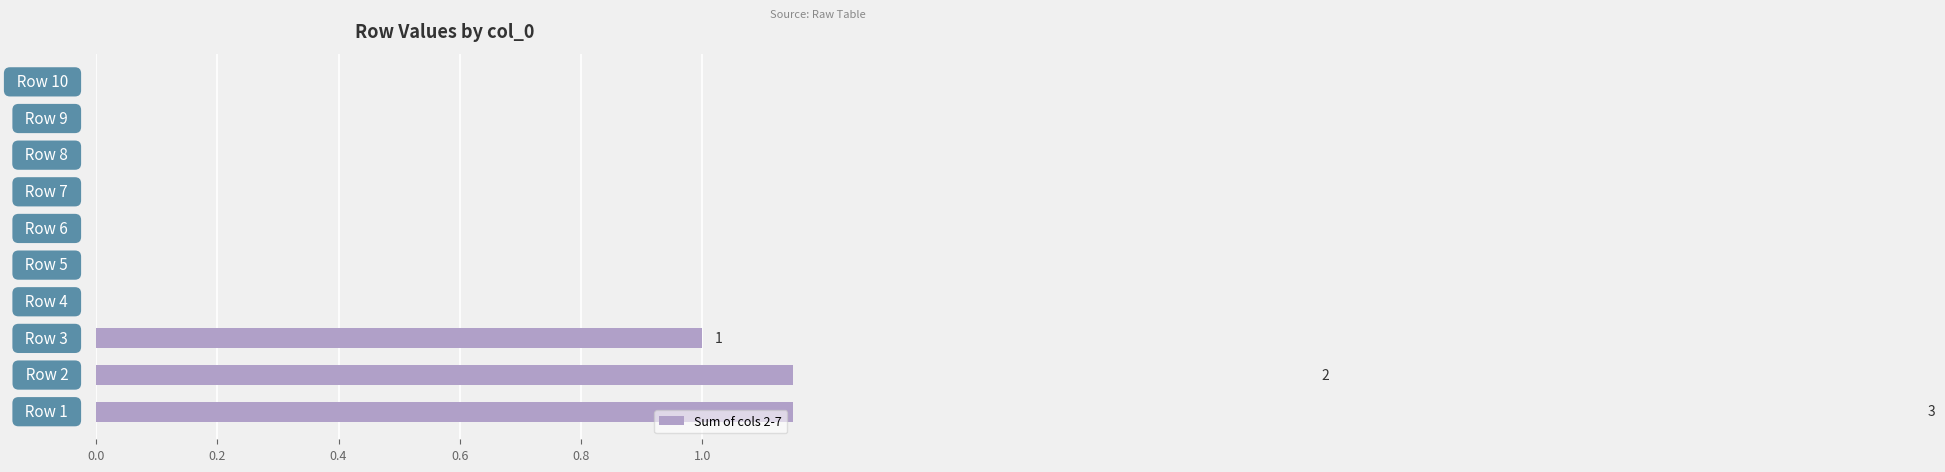

True or false: the data shows 0 at 0.4.

False